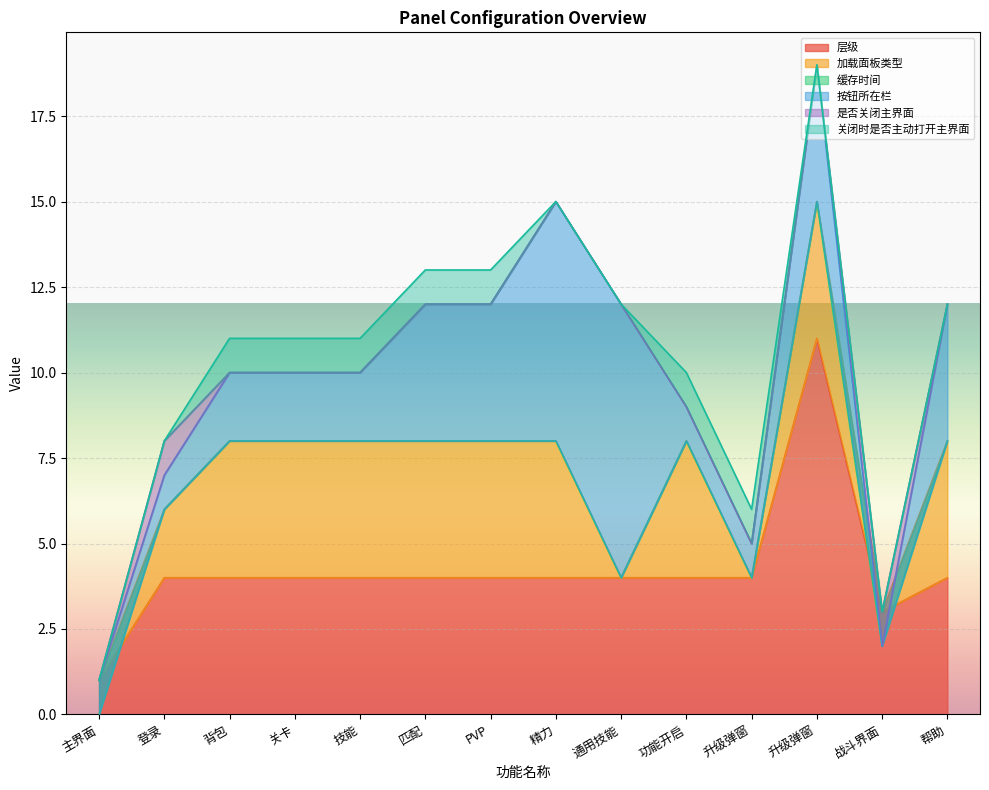

How many interior local peaks does the 层级 series have?

1